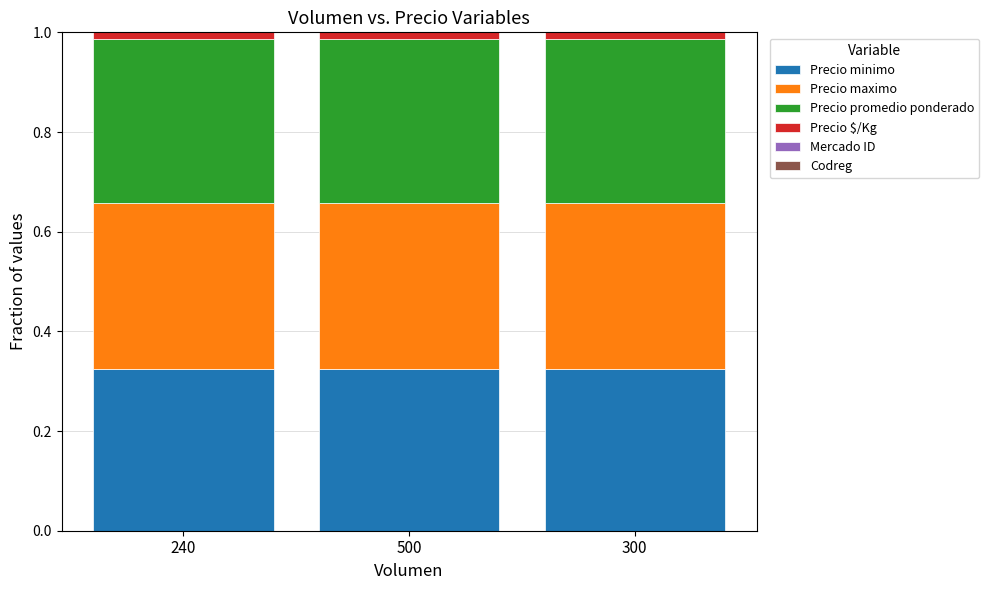

Are the bars horizontal?

No